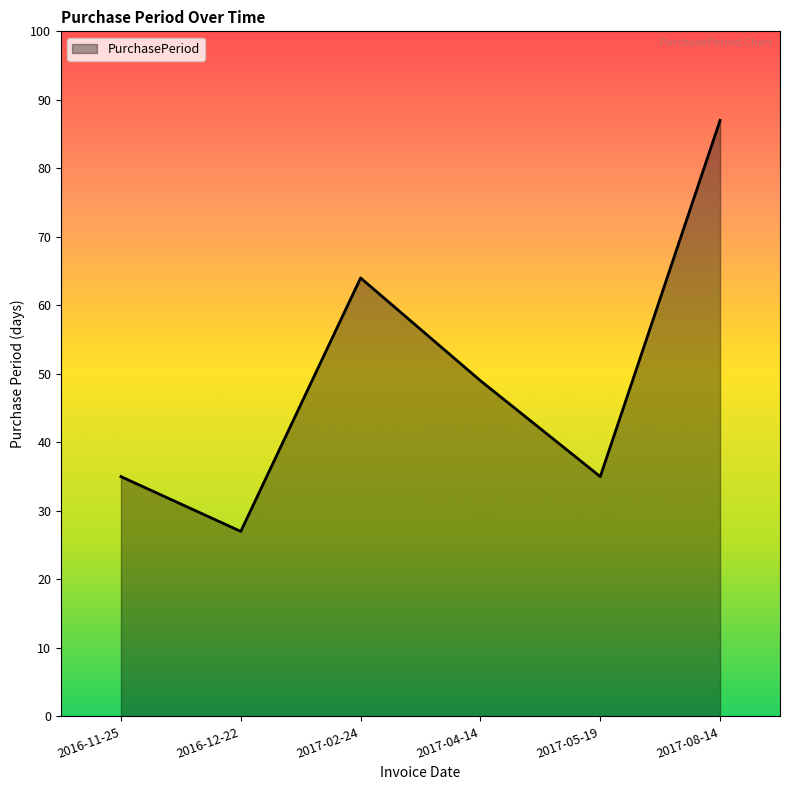

How many values are below 49?

3